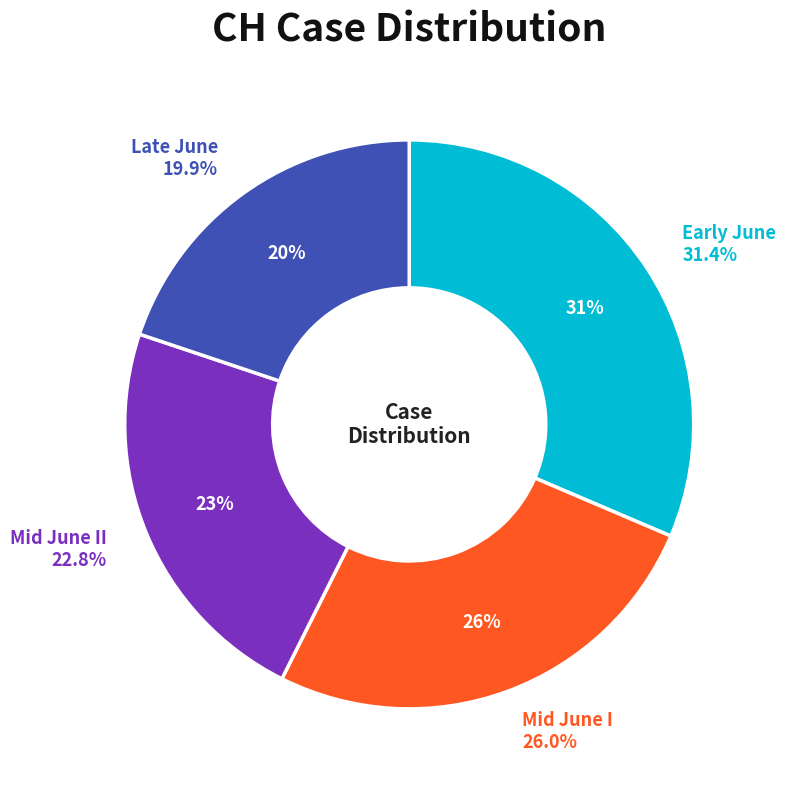

Is there any slice that represents more than half of the pie?

No